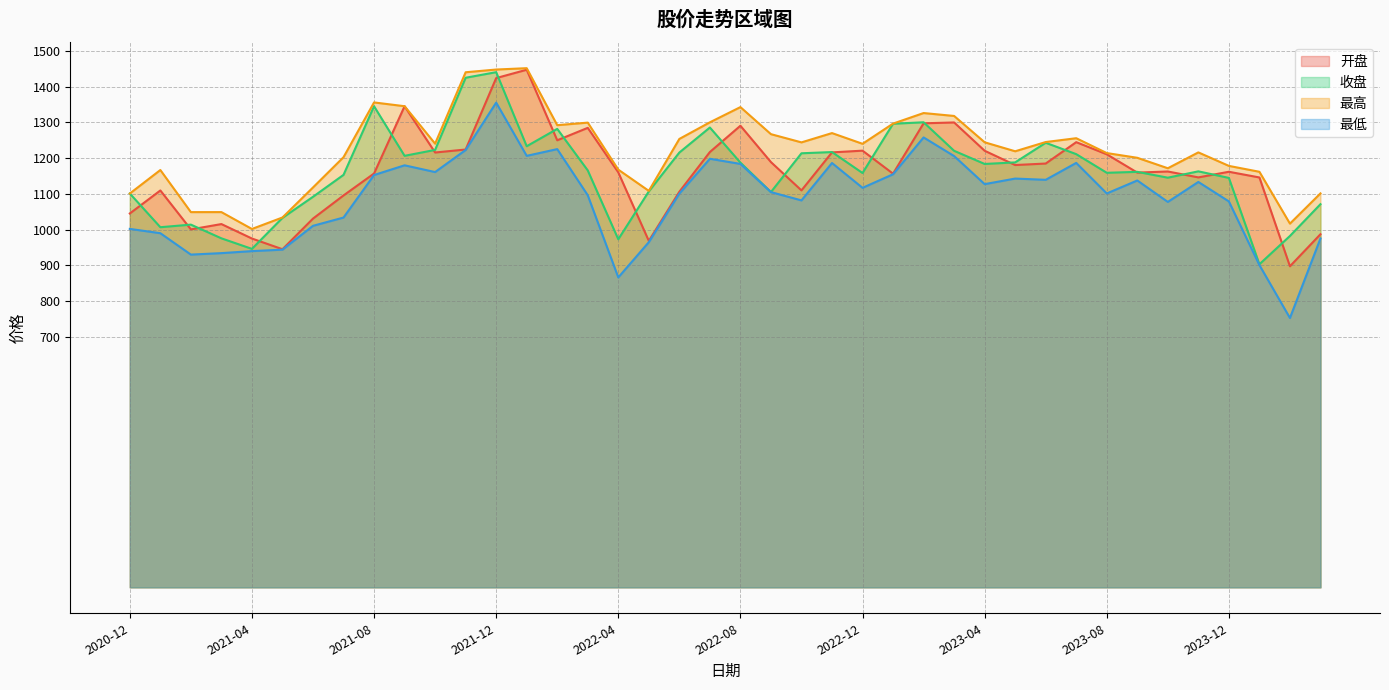

How many interior local peaks does the 收盘 series have?

10